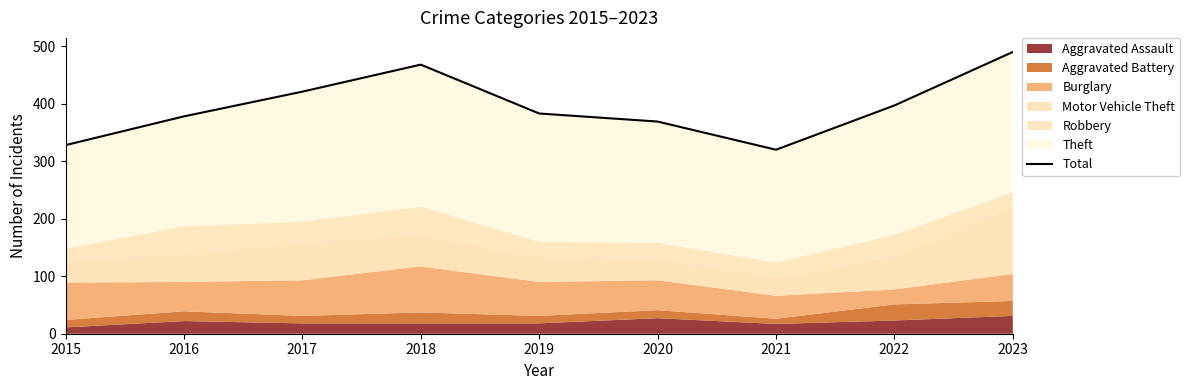

Rank the categories by value from highest to lowest.

2023, 2018, 2017, 2022, 2019, 2016, 2020, 2015, 2021